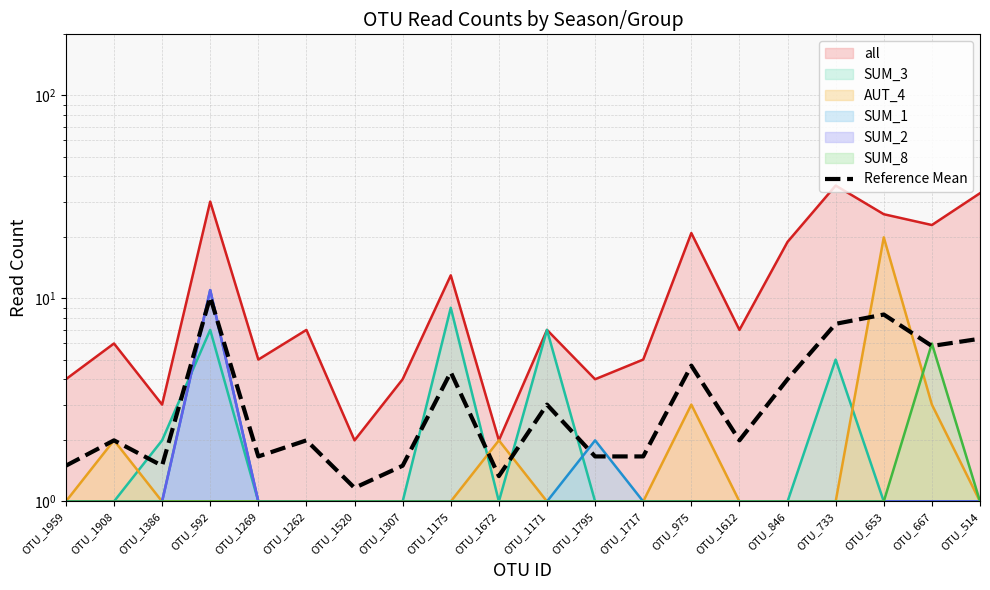

What is the difference between the maximum and minimum values?

9.0